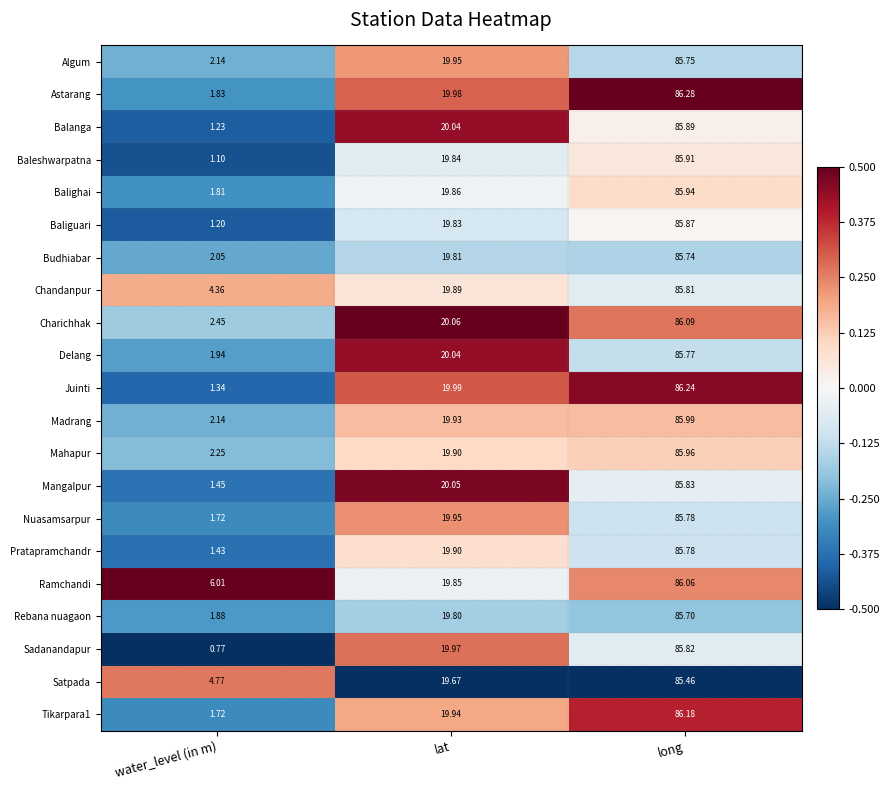

Which series has the widest spread of values?

Sadanandapur